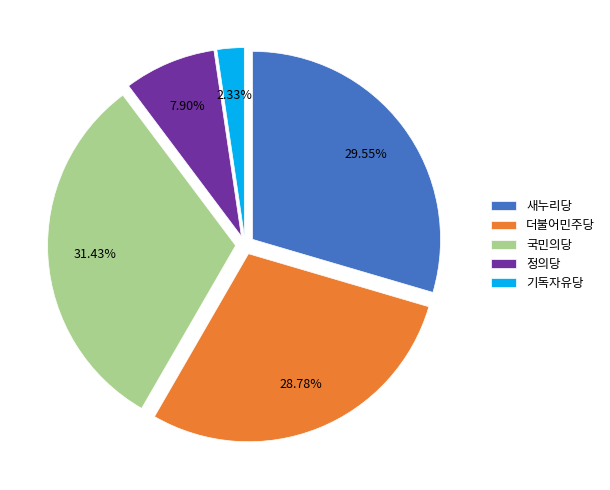

How much of the chart is everything except 새누리당?

70.4%